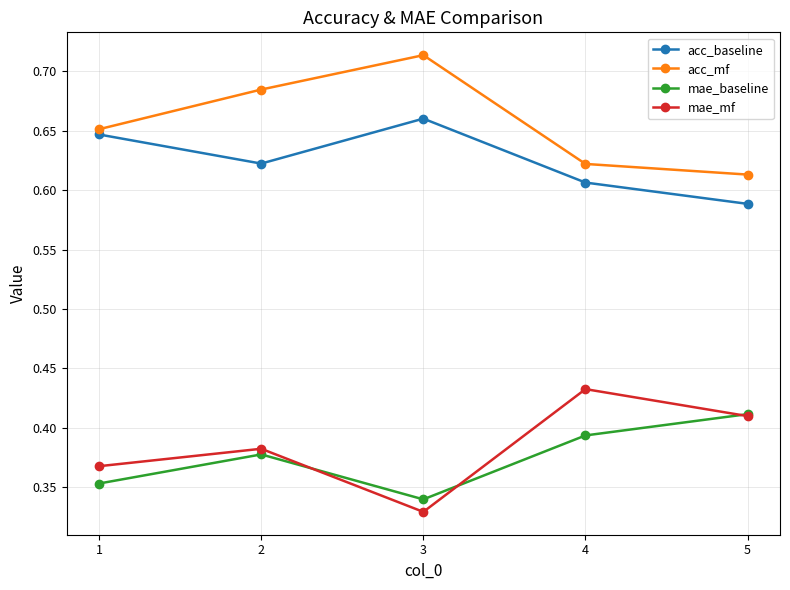

In acc_baseline, how many points are lower than both neighbors (excluding endpoints)?

1